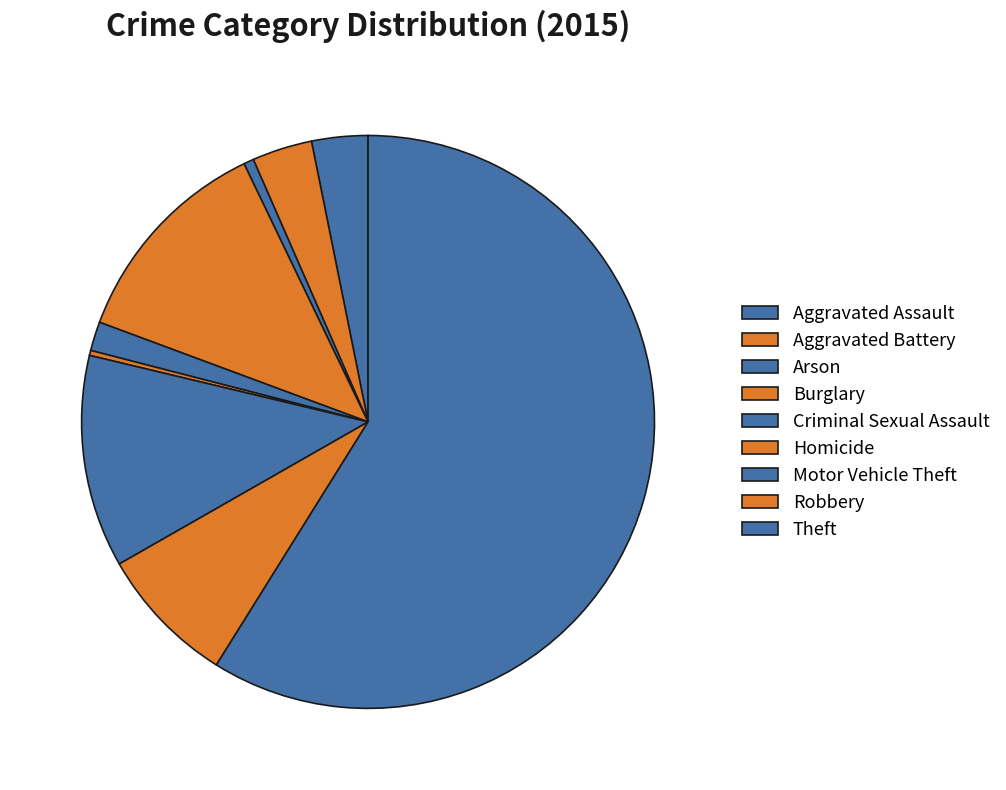

To the nearest percent, what portion does Motor Vehicle Theft represent?

12%